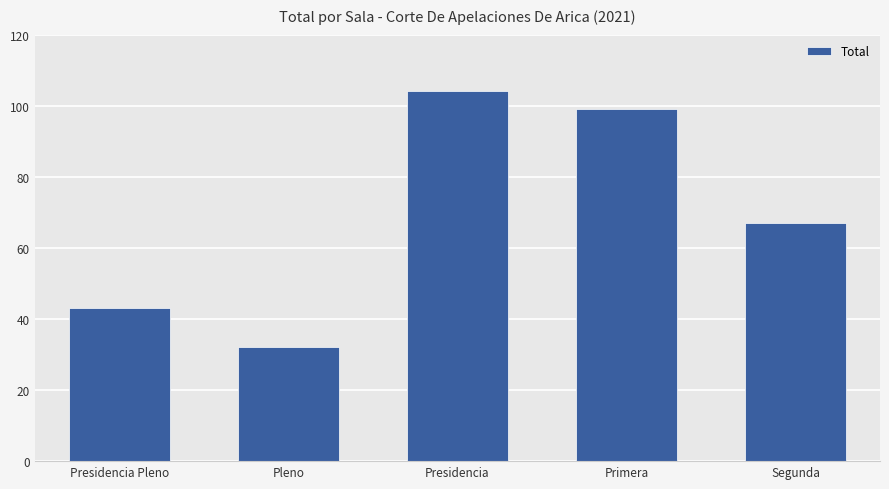

Rank the categories by value from lowest to highest.

Pleno, Presidencia Pleno, Segunda, Primera, Presidencia